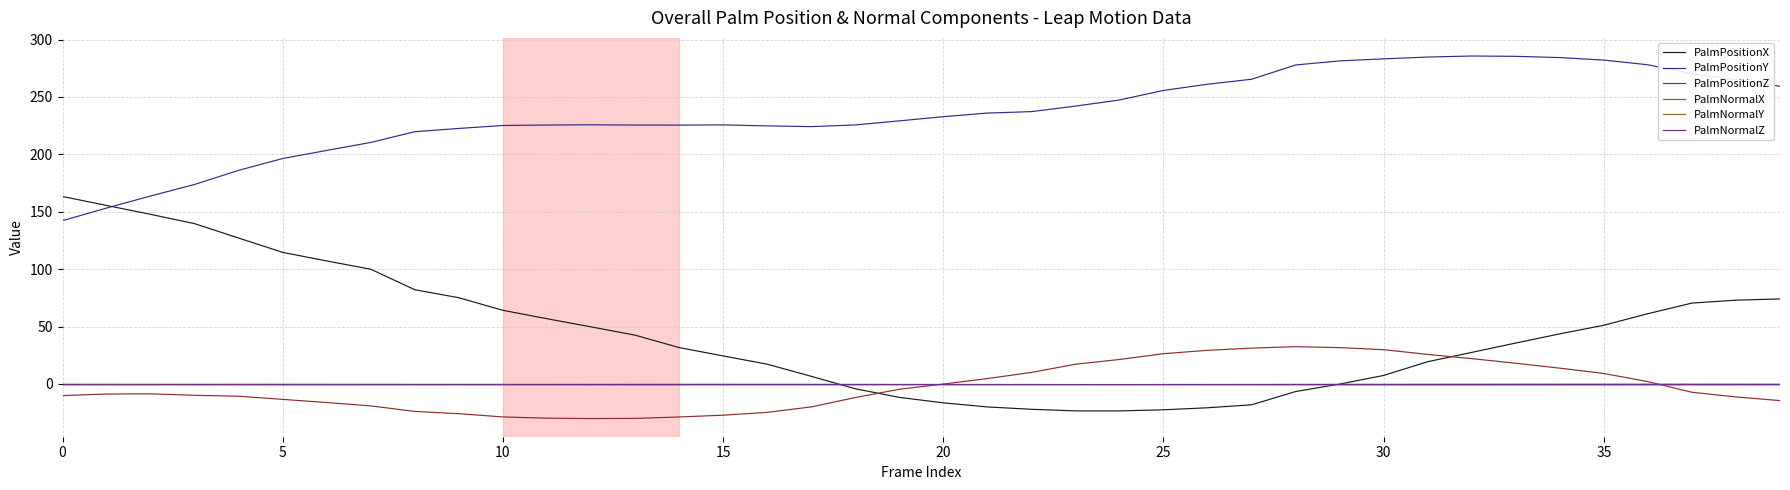

Which series has the largest range (max minus min)?

PalmPositionX